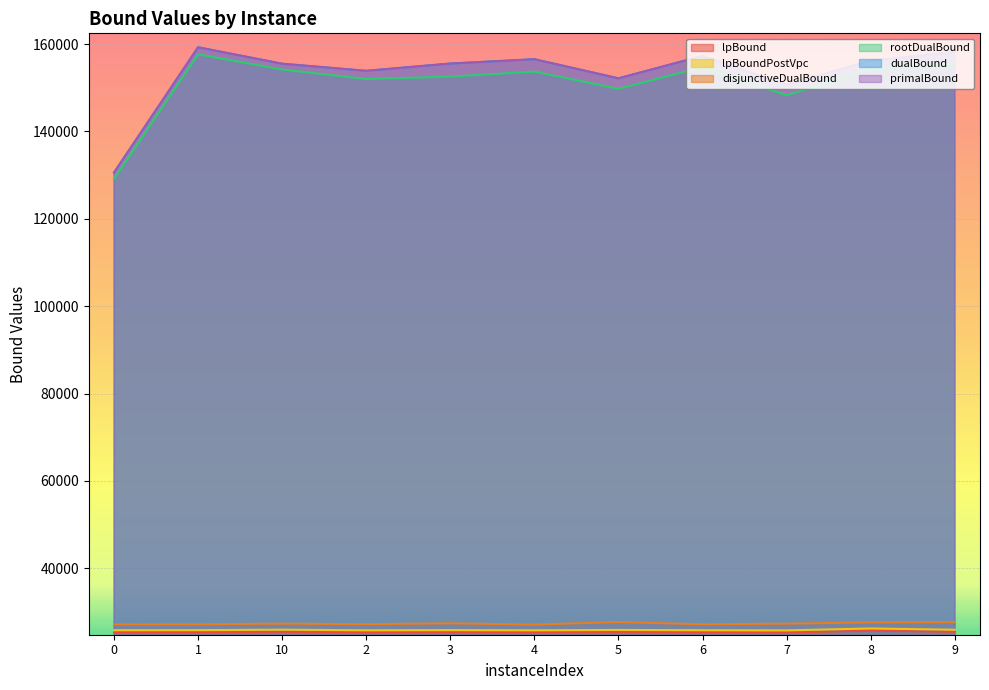

How many interior local peaks does the rootDualBound series have?

3